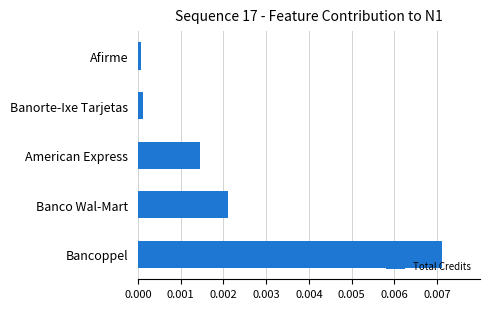

Between Bancoppel and American Express, which is larger?

Bancoppel